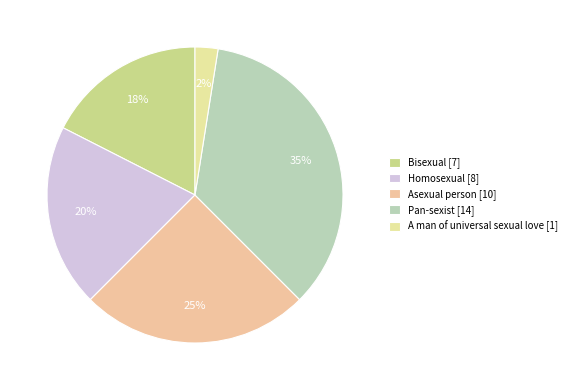

True or false: A man of universal sexual love accounts for 2% of the total.

True